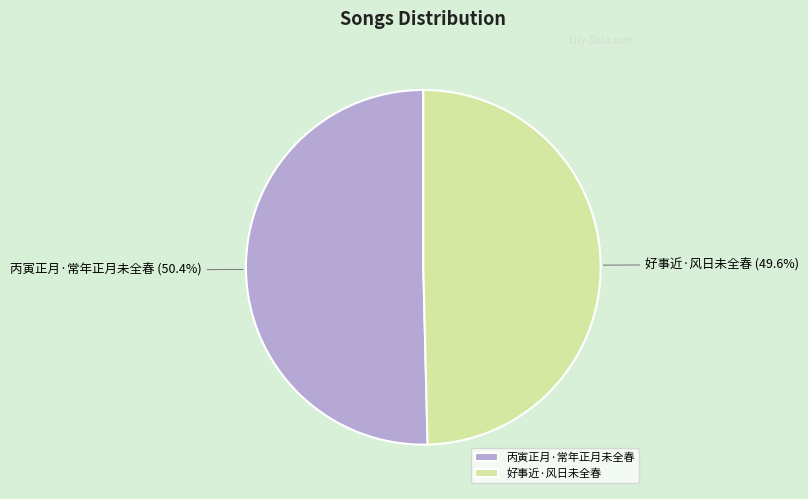

Is it true that 丙寅正月·常年正月未全春 is 50% of the pie?

True